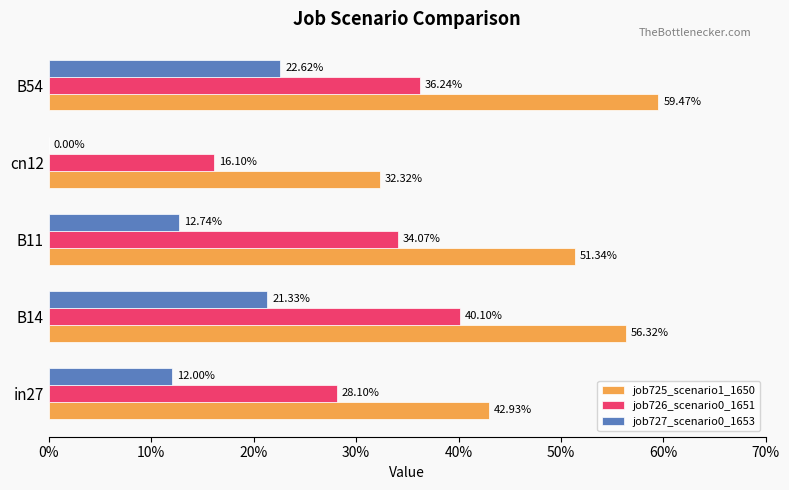

Reading left to right, extract all data points from this chart.

job725_scenario1_1650: 0.4	0.6	0.5	0.3	0.6
job726_scenario0_1651: 0.3	0.4	0.3	0.2	0.4
job727_scenario0_1653: 0.1	0.2	0.1	0.0	0.2